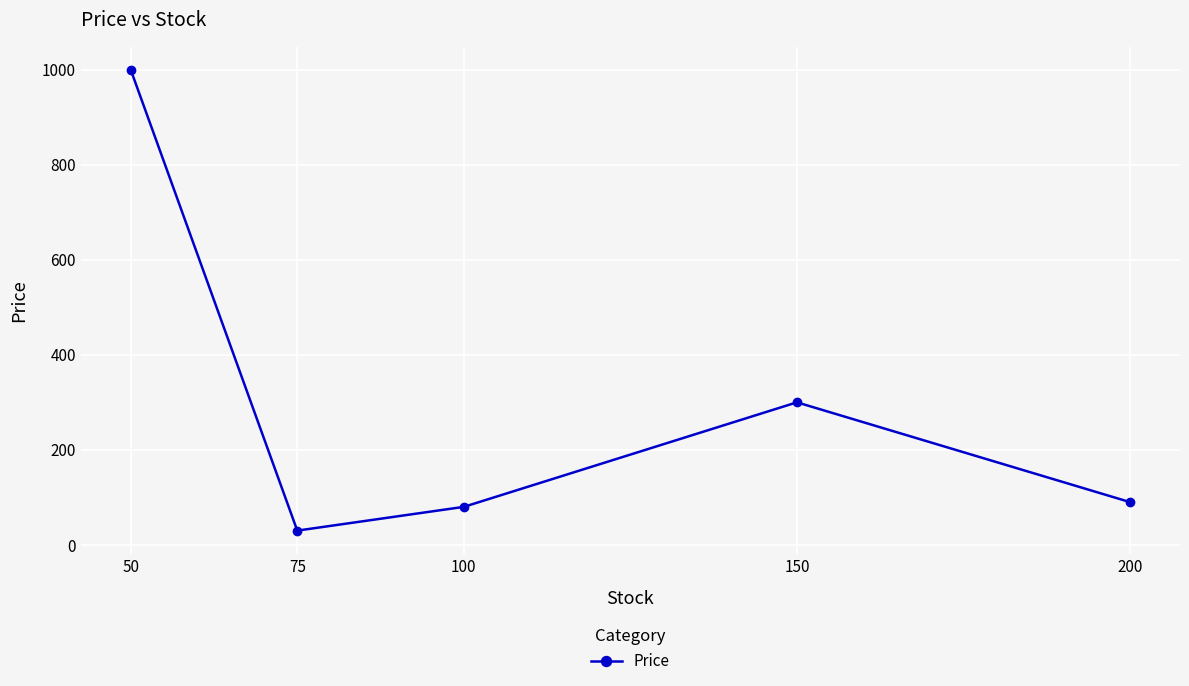

How many points are lower than both their immediate neighbors (excluding endpoints)?

1